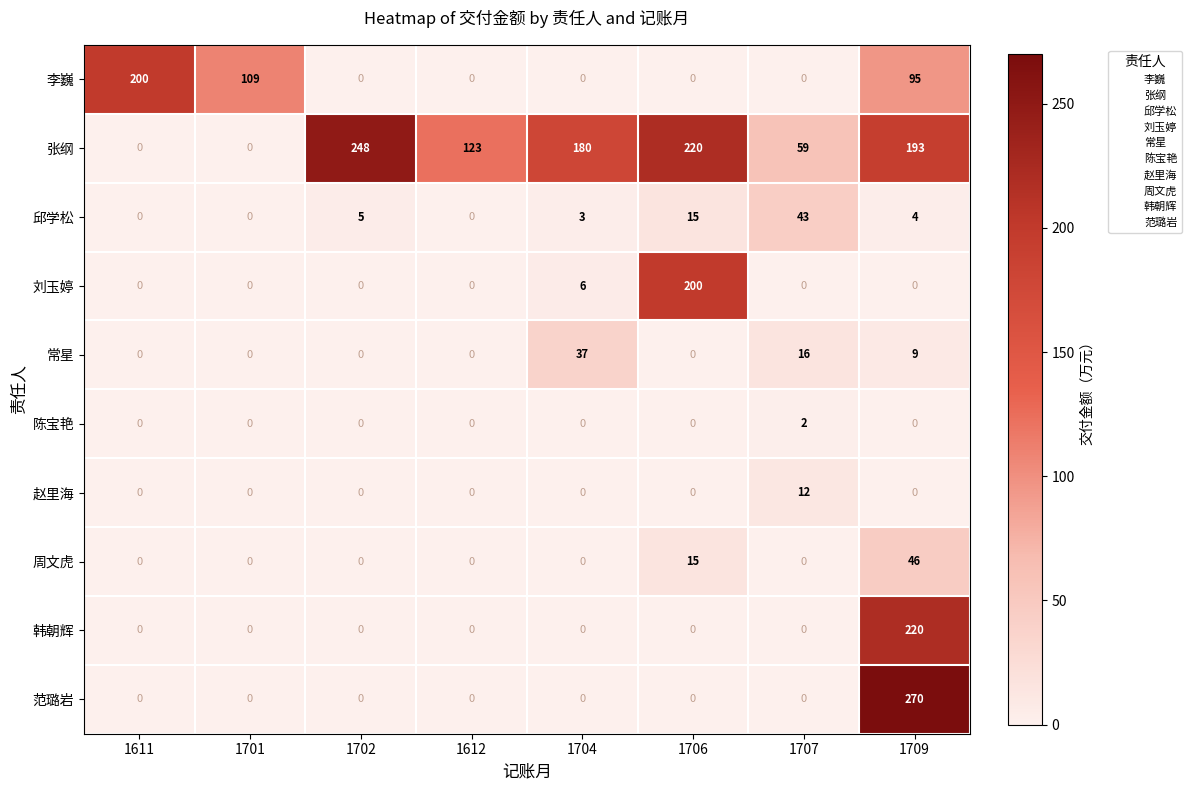

Which label corresponds to the largest value in the chart?

1709